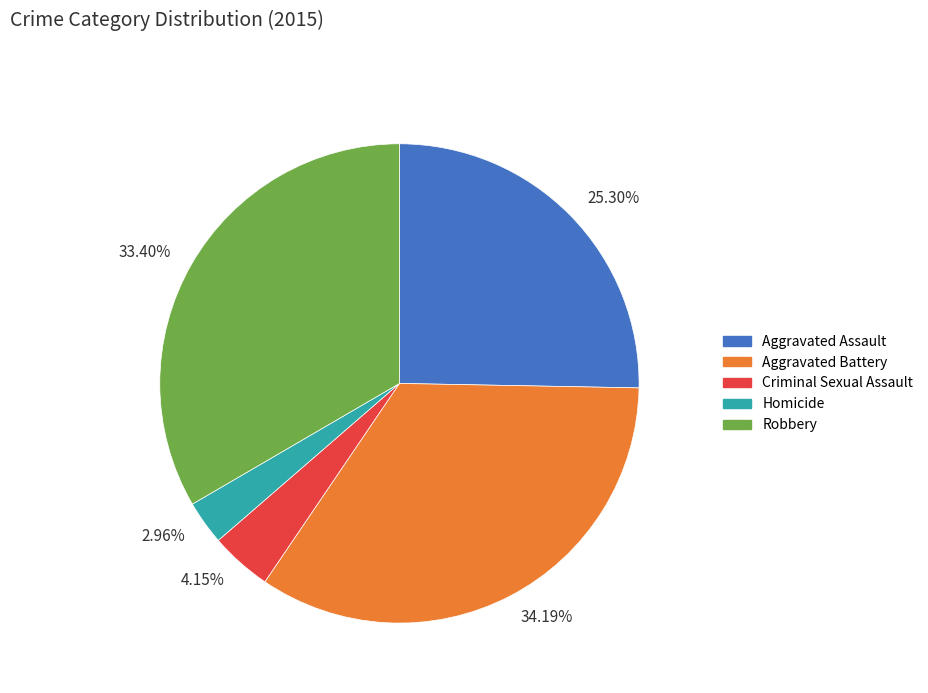

True or false: Aggravated Battery accounts for 47% of the total.

False